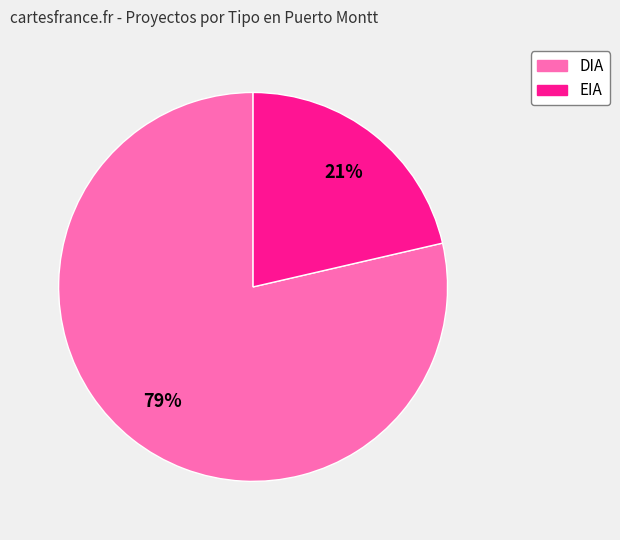

Do EIA and DIA together represent more than half of the pie?

Yes